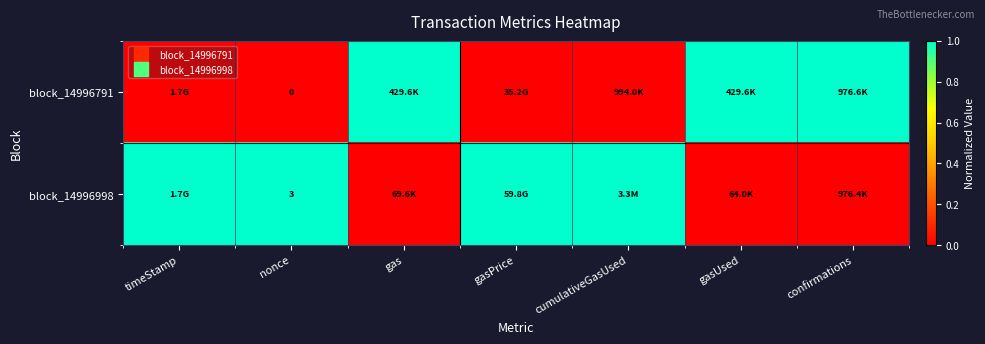

Which series has the largest total across all categories?

block_14996998